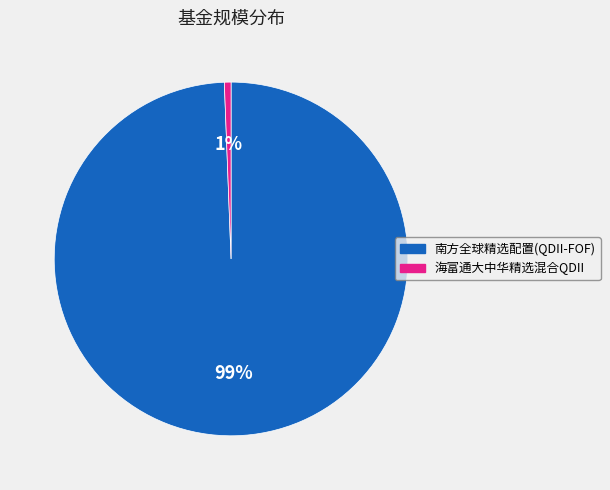

Is there any slice that represents more than half of the pie?

Yes